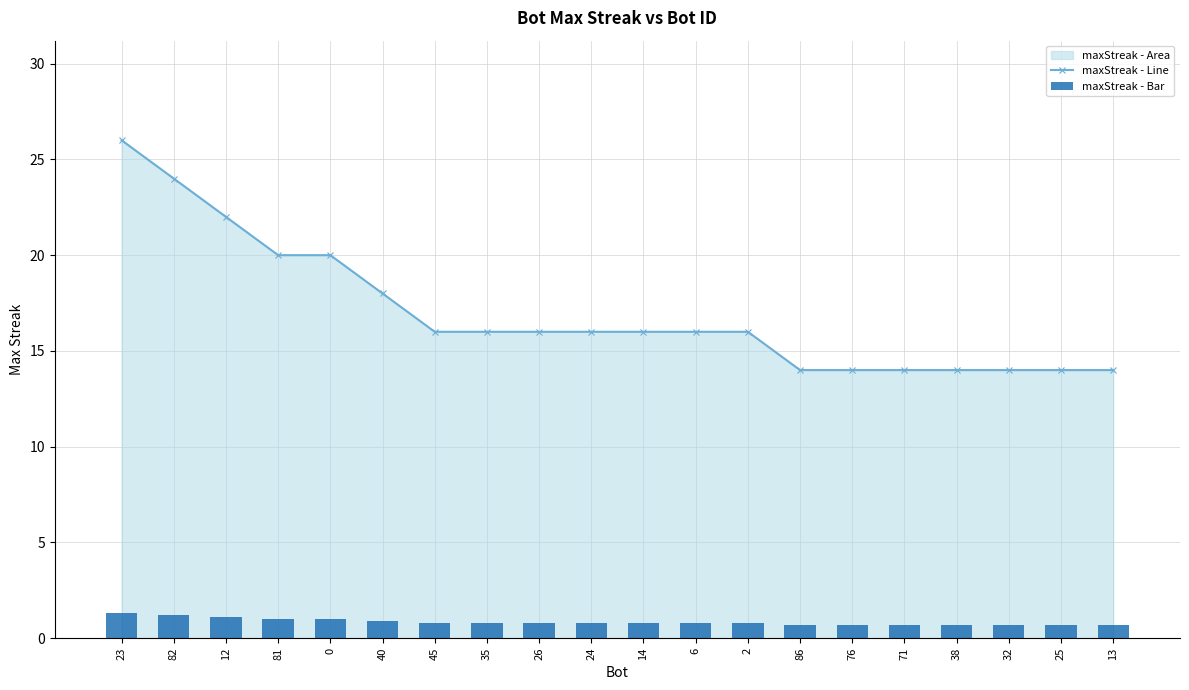

What is the lowest value of the maxStreak - Bar series?

0.7